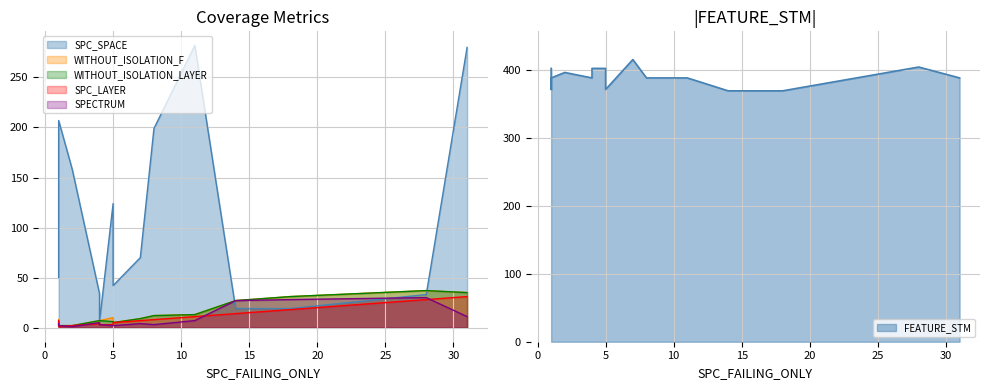

Count the number of categories in the chart.

15